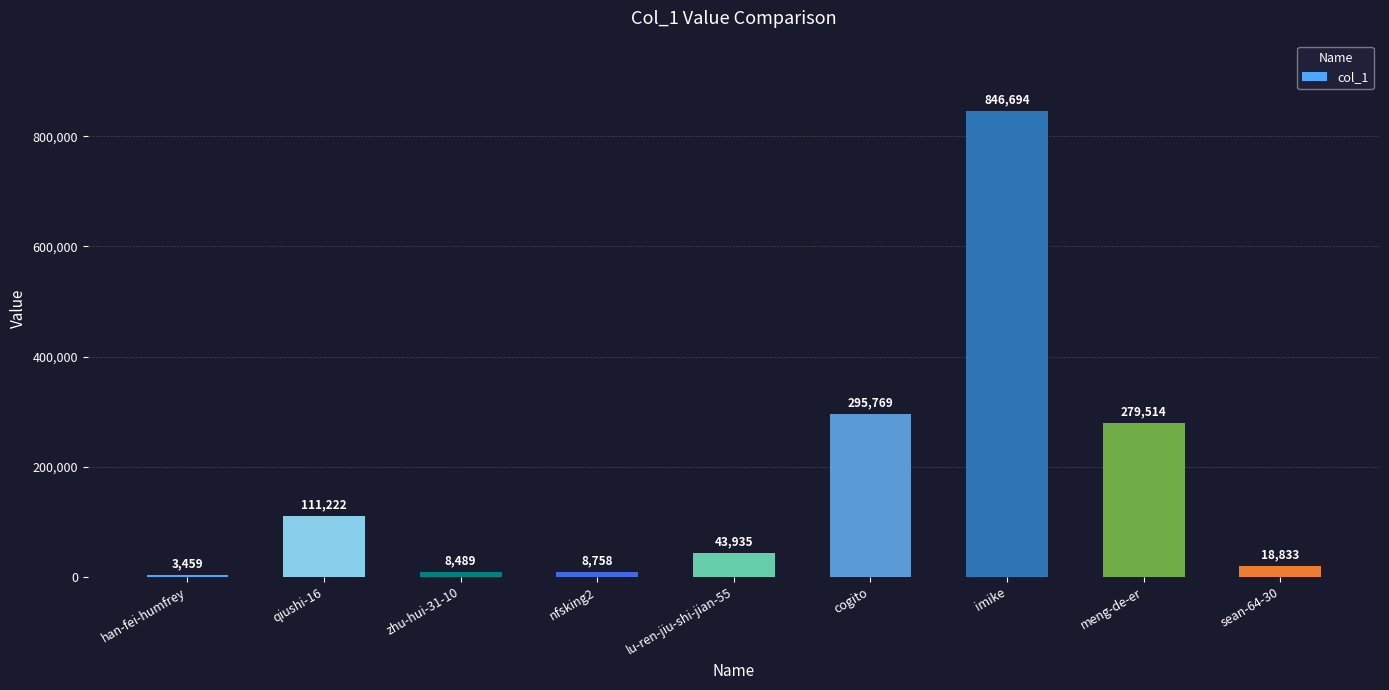

What is the difference between the maximum and minimum values?

843235